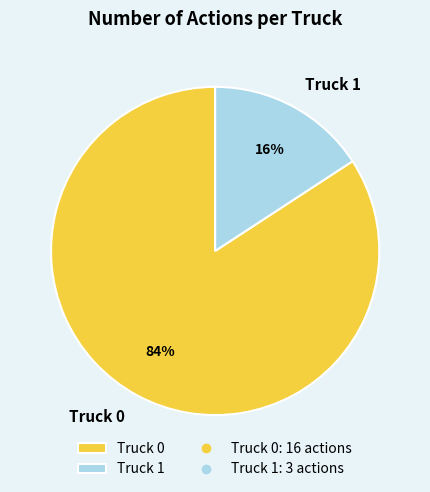

Which category has the biggest portion of the pie?

Truck 0